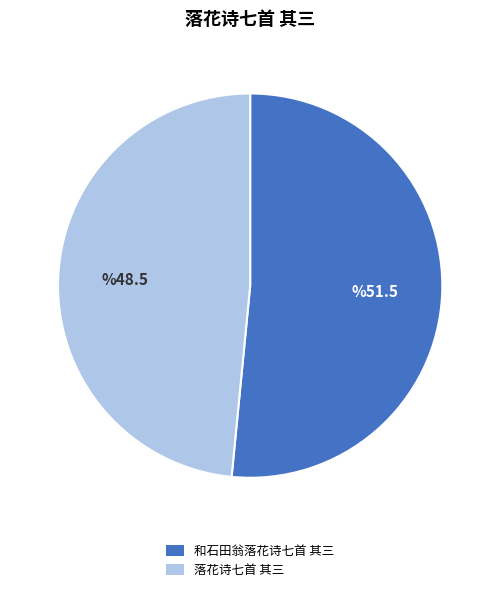

Between 落花诗七首 其三 and 和石田翁落花诗七首 其三, which is larger?

和石田翁落花诗七首 其三